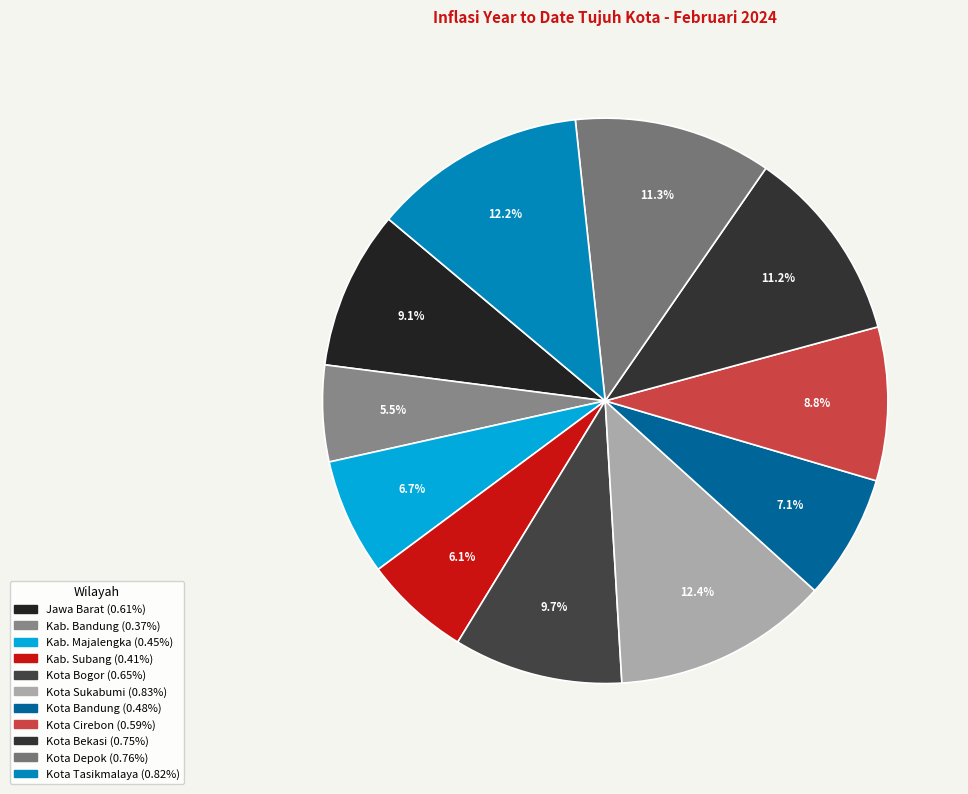

How many slices are in this pie chart?

11